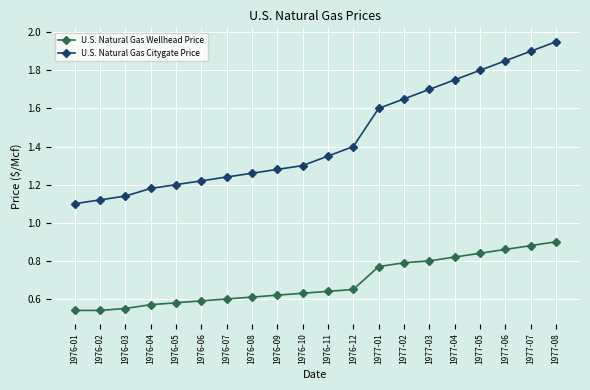

Which label corresponds to the largest value in the chart?

1977-08